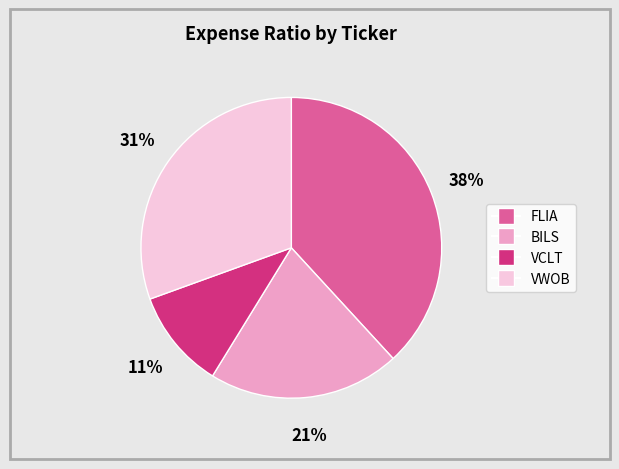

Does BILS account for over 50% of the chart?

No